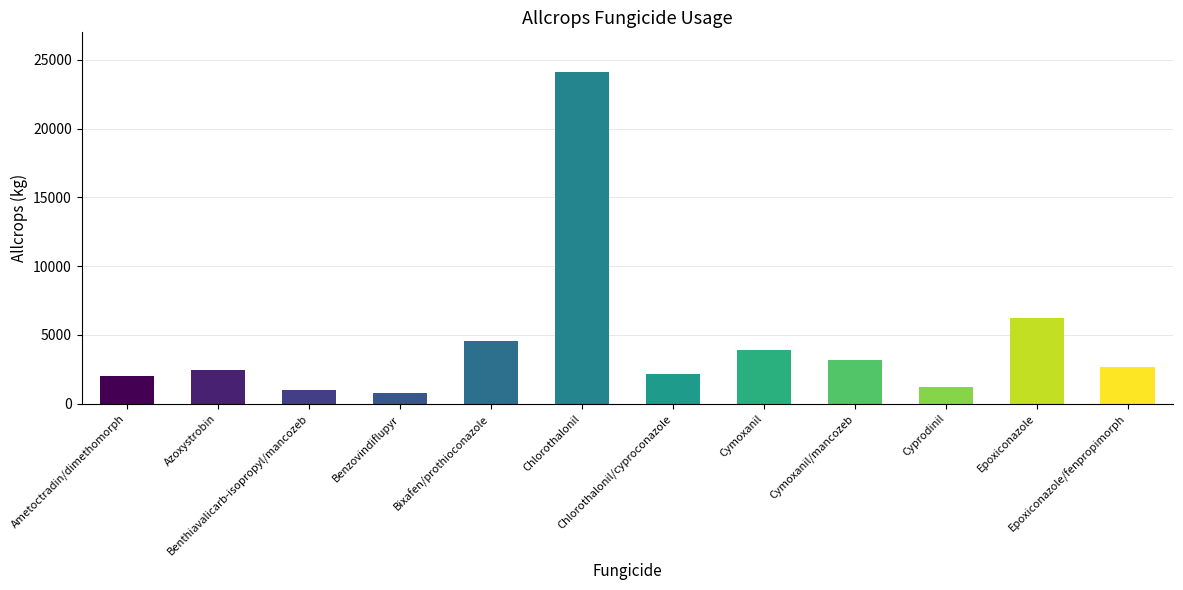

What is the value of the 10th bar from the left?

1244.7